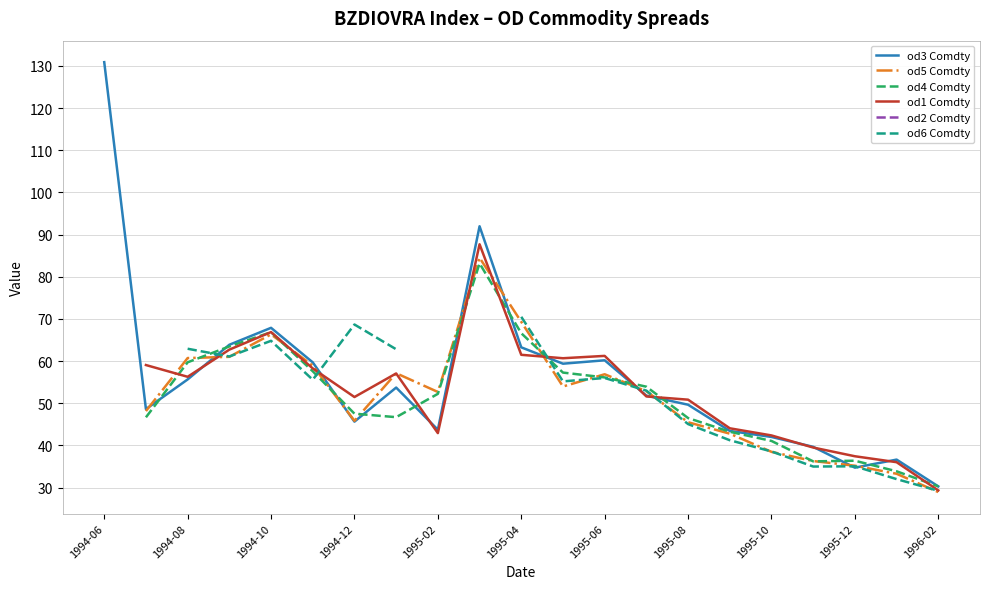

What position from the left is 19?

20